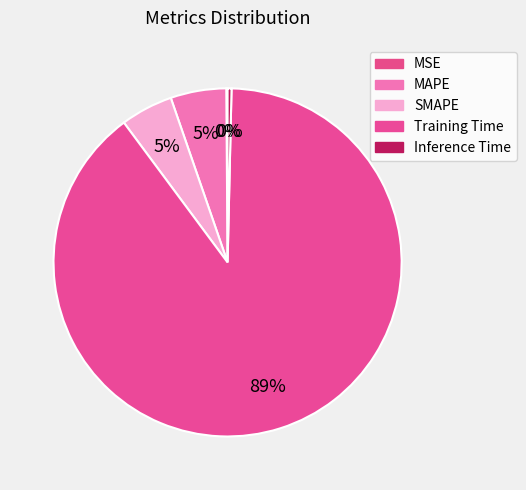

To the nearest percent, what is the average slice percentage?

20%